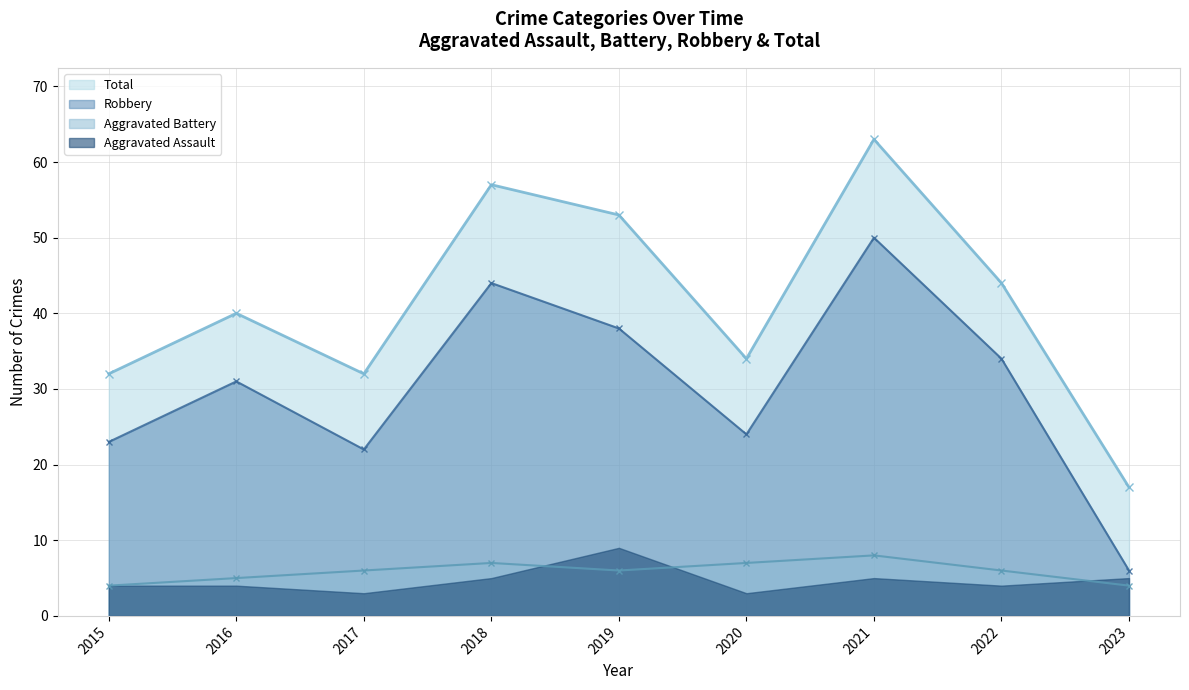

True or false: Aggravated Battery and Robbery cross at least once.

False